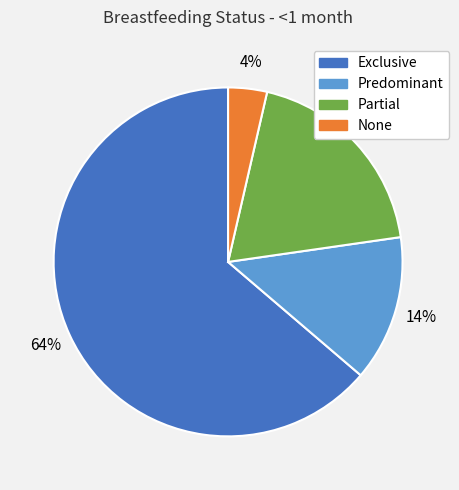

How many segments does this pie chart have?

4